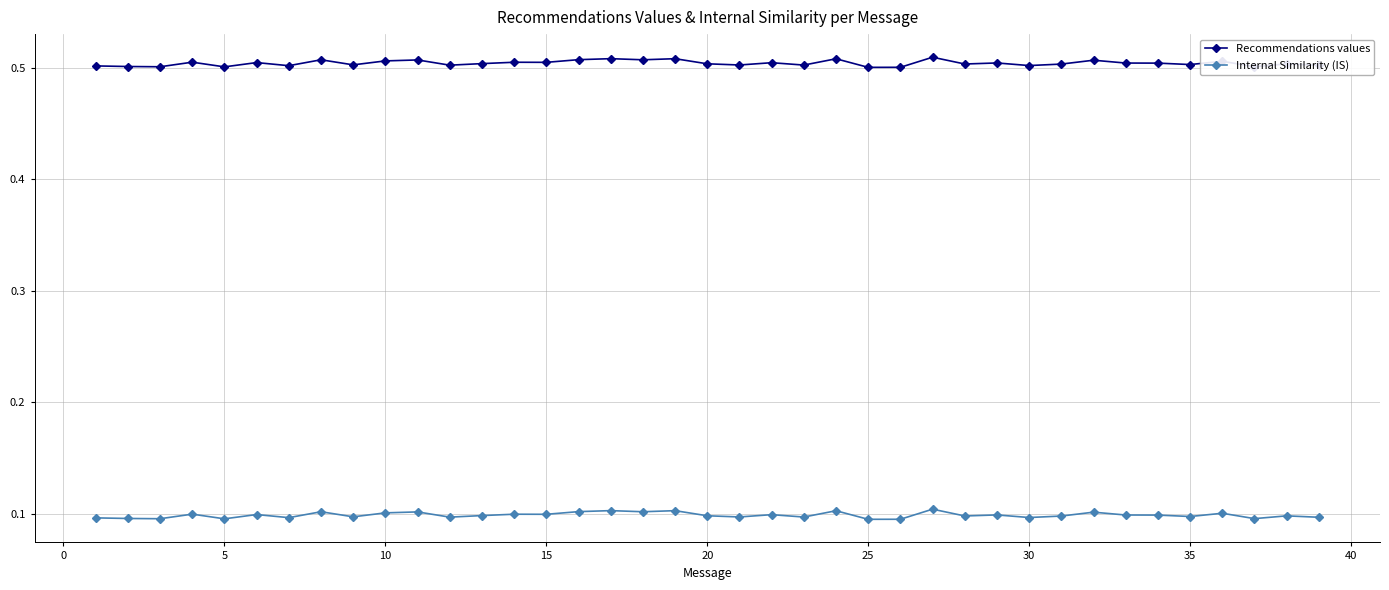

At how many categories does at least one series exceed 0?

39